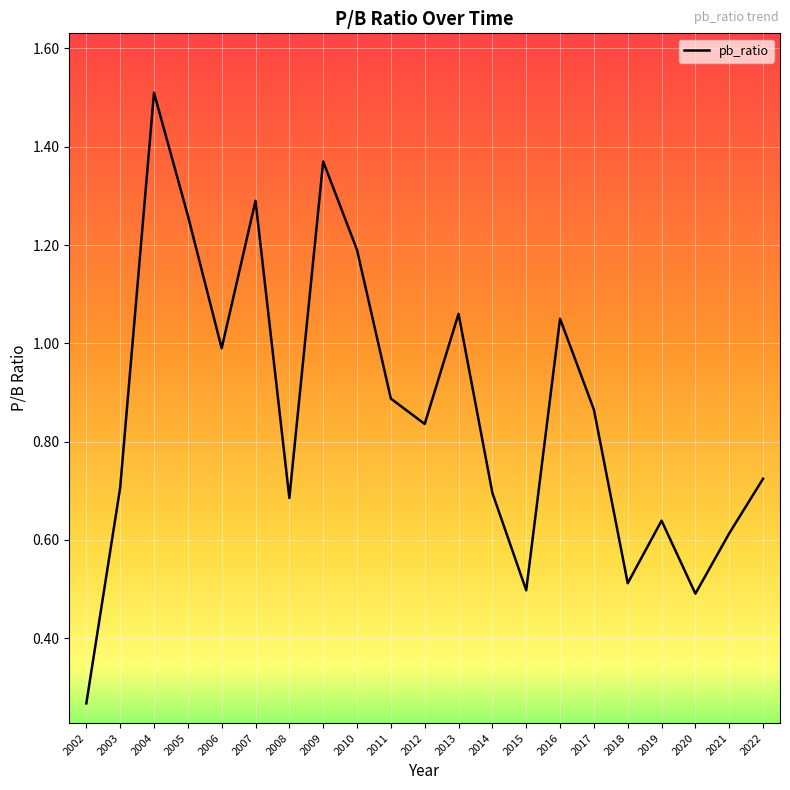

What is the difference between the maximum and minimum values?

1.2